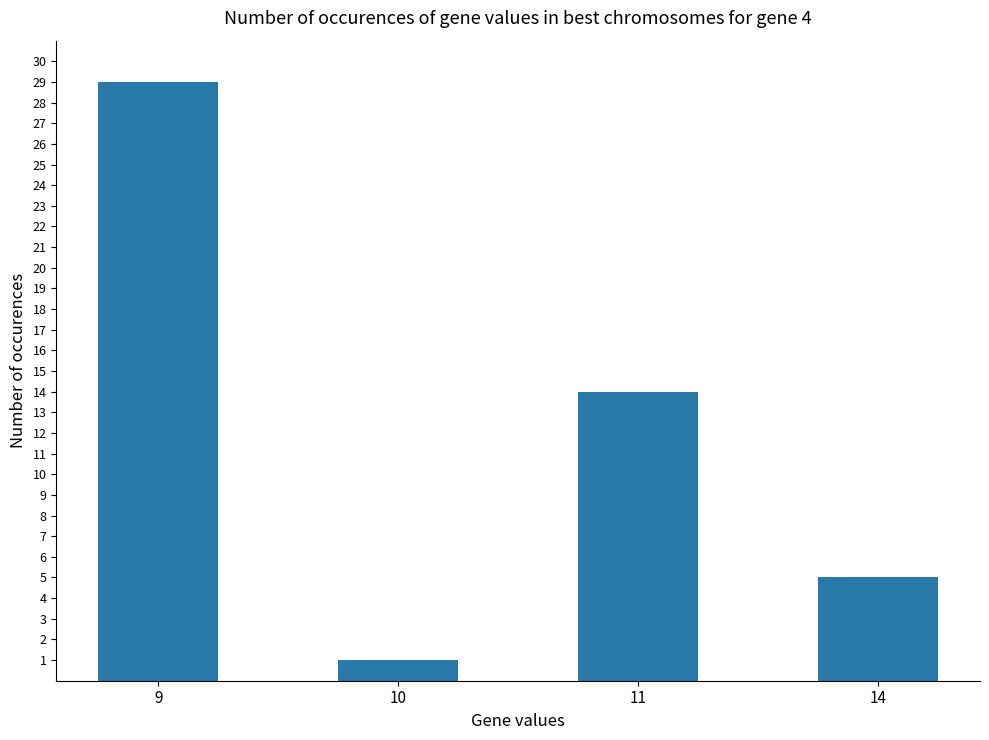

What is the value of the 4th bar from the left?

5